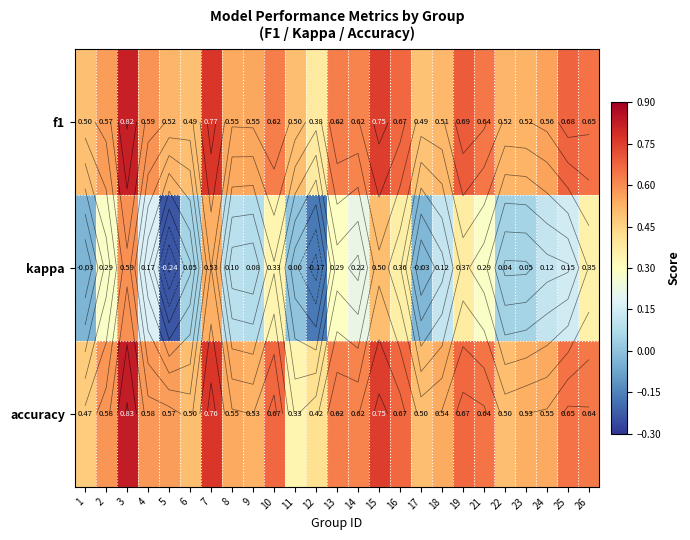

What is the total value across all series at 9?

1.2